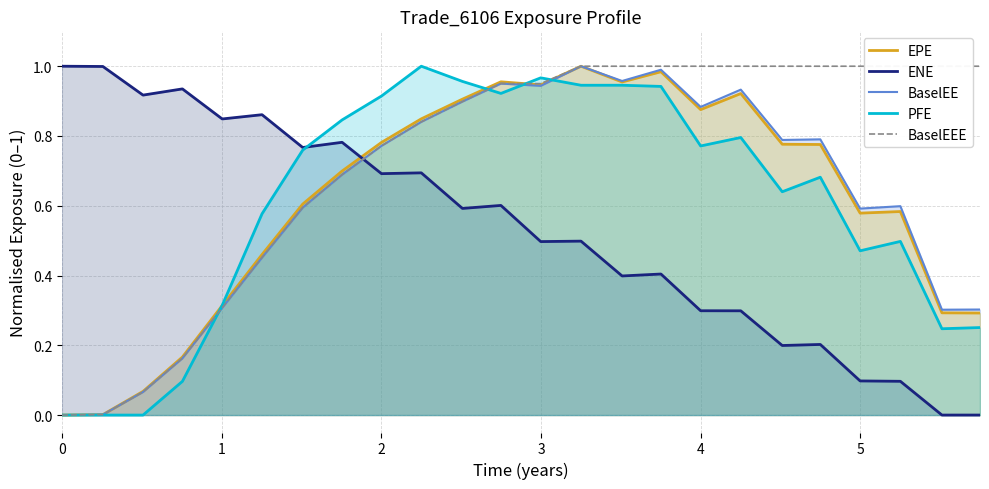

How many intersections are there between EPE and ENE?

1